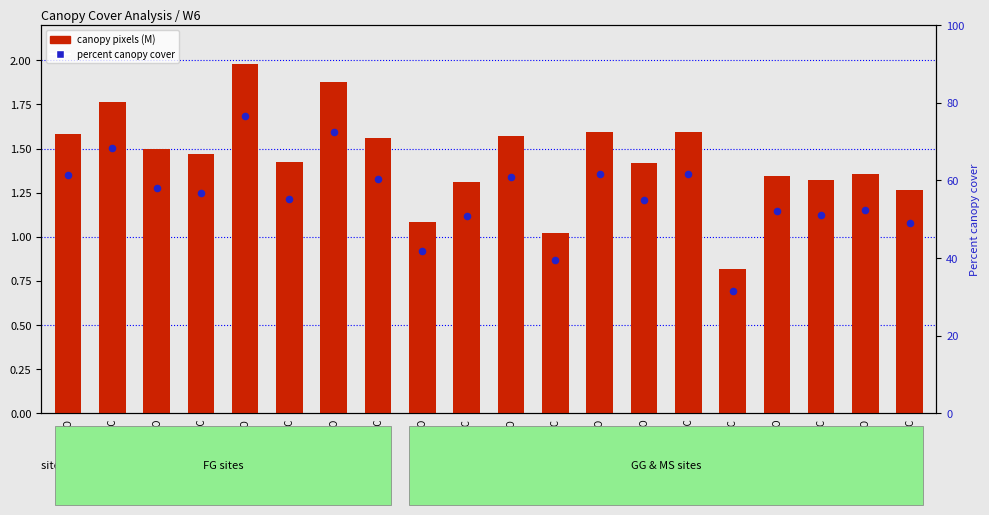

What is the total value across all series at GG-P1-TC?

40.5